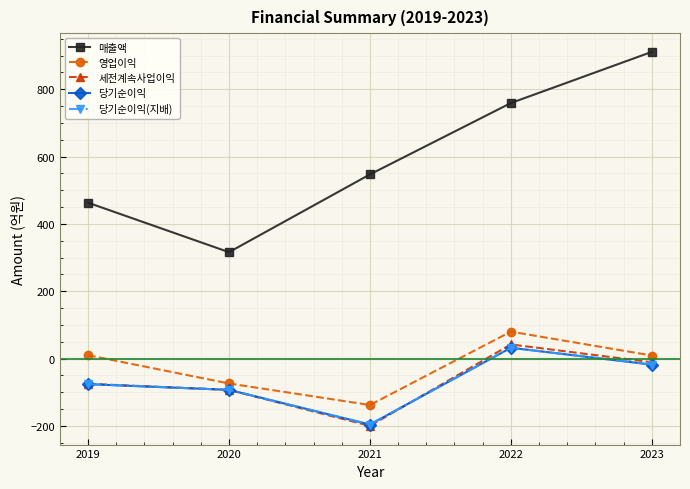

What is the difference between the second highest and minimum values in the 세전계속사업이익 series?

189